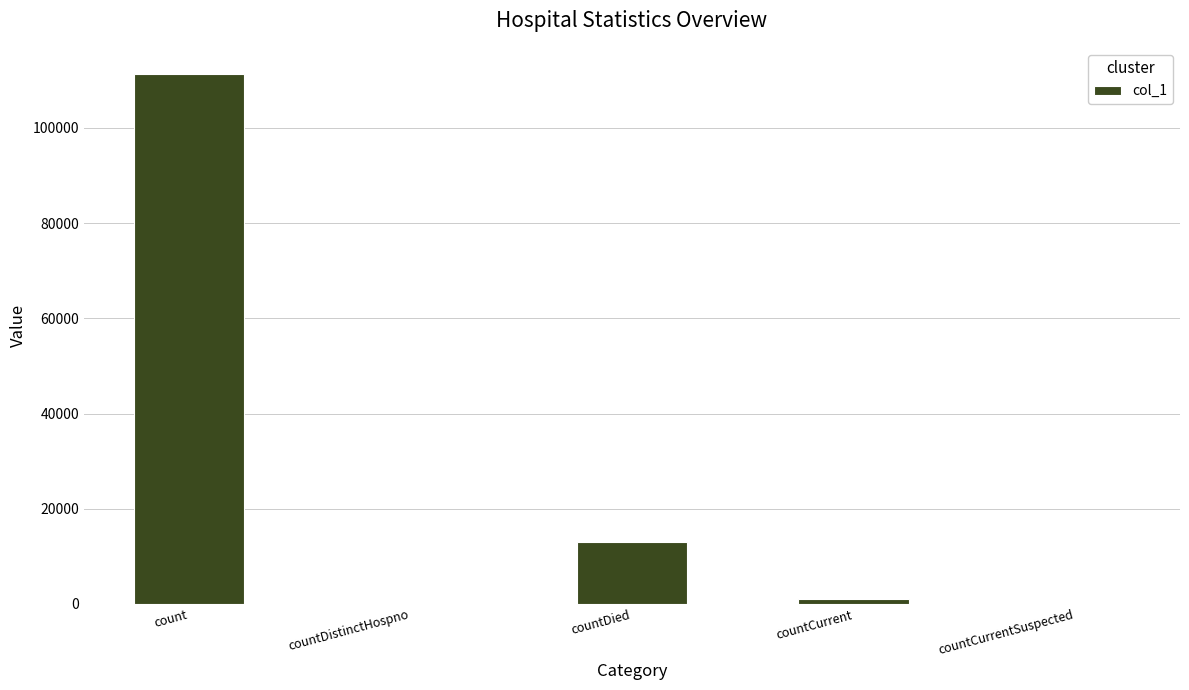

Is it true that the value at countDied is 13063?

True